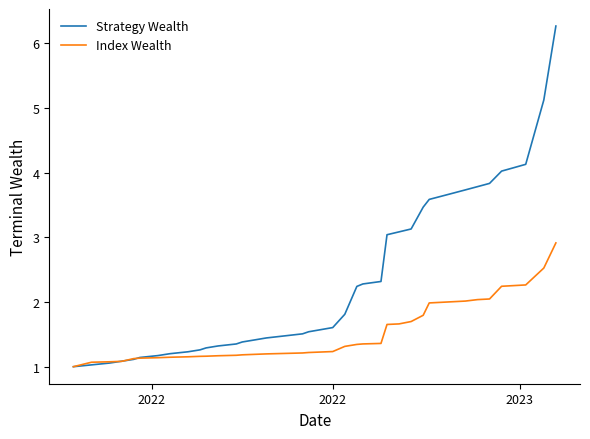

Which series has the largest total across all categories?

Strategy Wealth